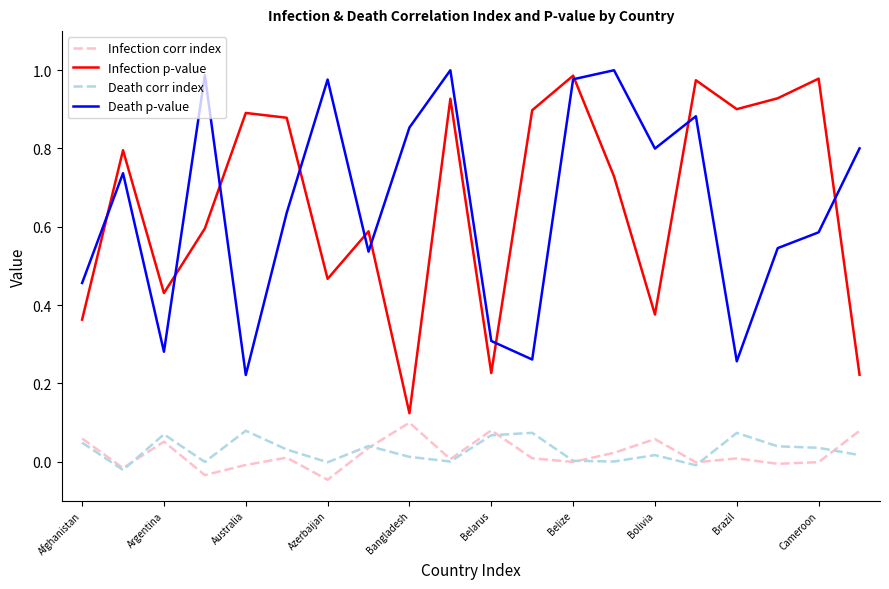

True or false: Death corr index and Death p-value intersect in this chart.

False